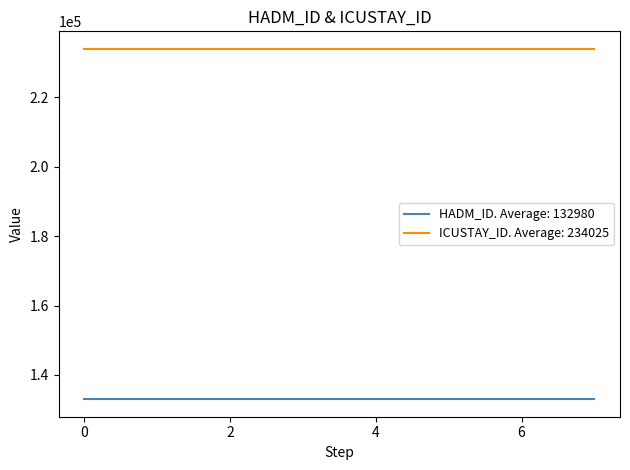

List the series in order of their peak value, highest first.

ICUSTAY_ID. Average: 234025, HADM_ID. Average: 132980